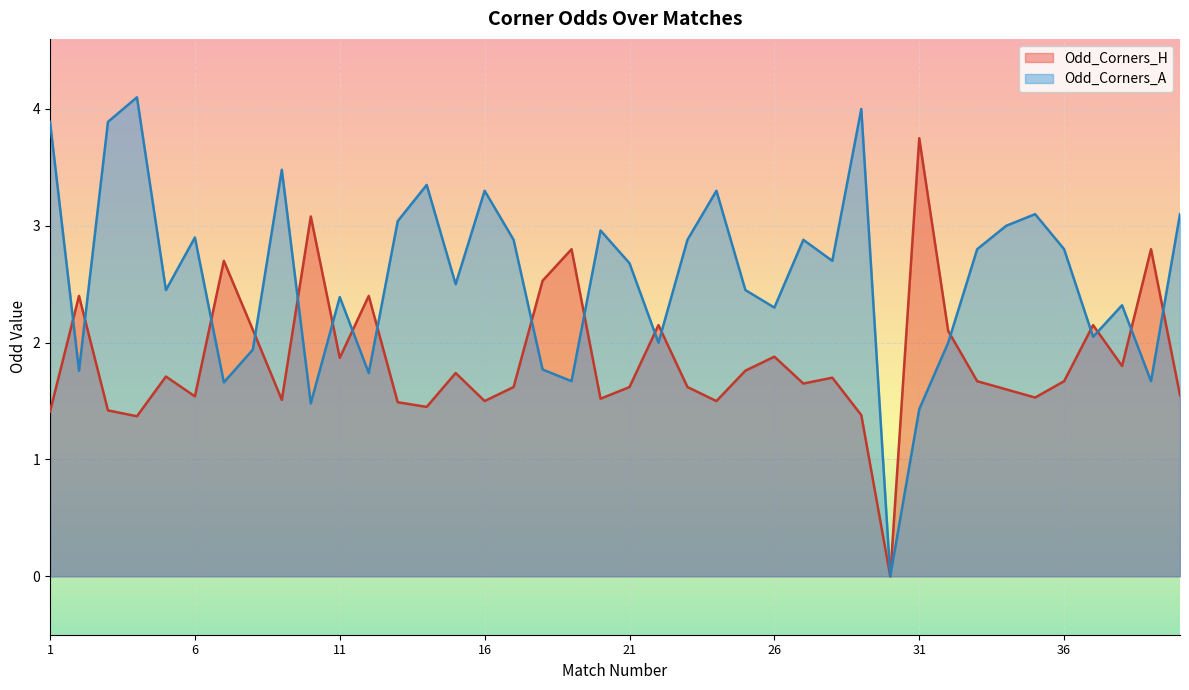

What are all the series names shown in the legend?

Odd_Corners_H, Odd_Corners_A